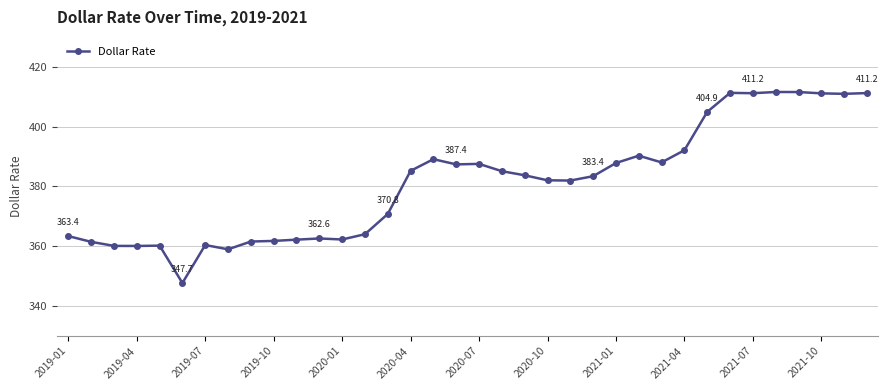

Does the chart display data point markers on the line(s)?

Yes